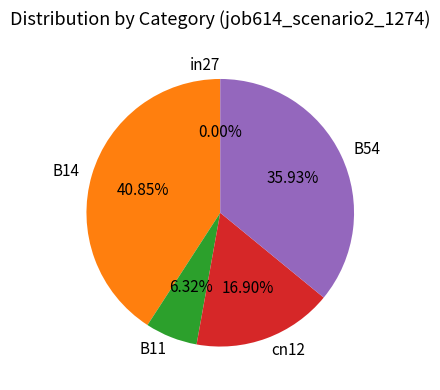

Is B11 the majority of the pie?

No